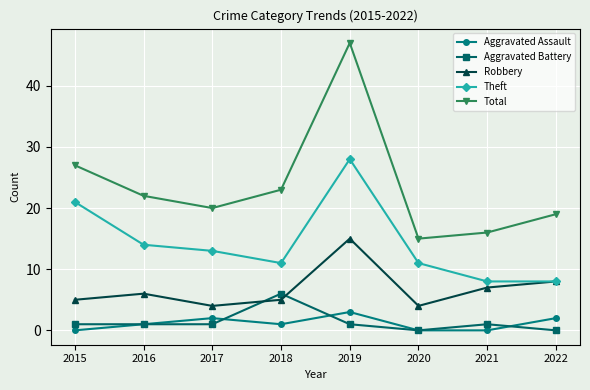

True or false: Robbery and Total intersect in this chart.

False